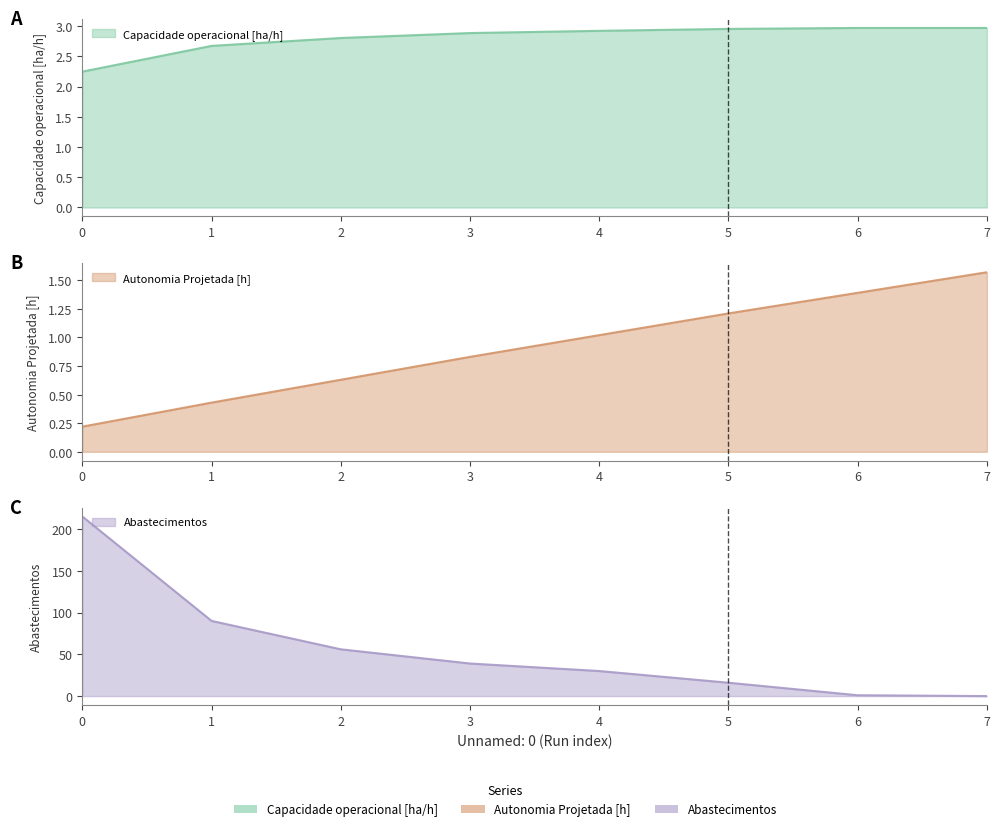

The Autonomia Projetada [h] series shows 1.0 at 4. True or false?

True